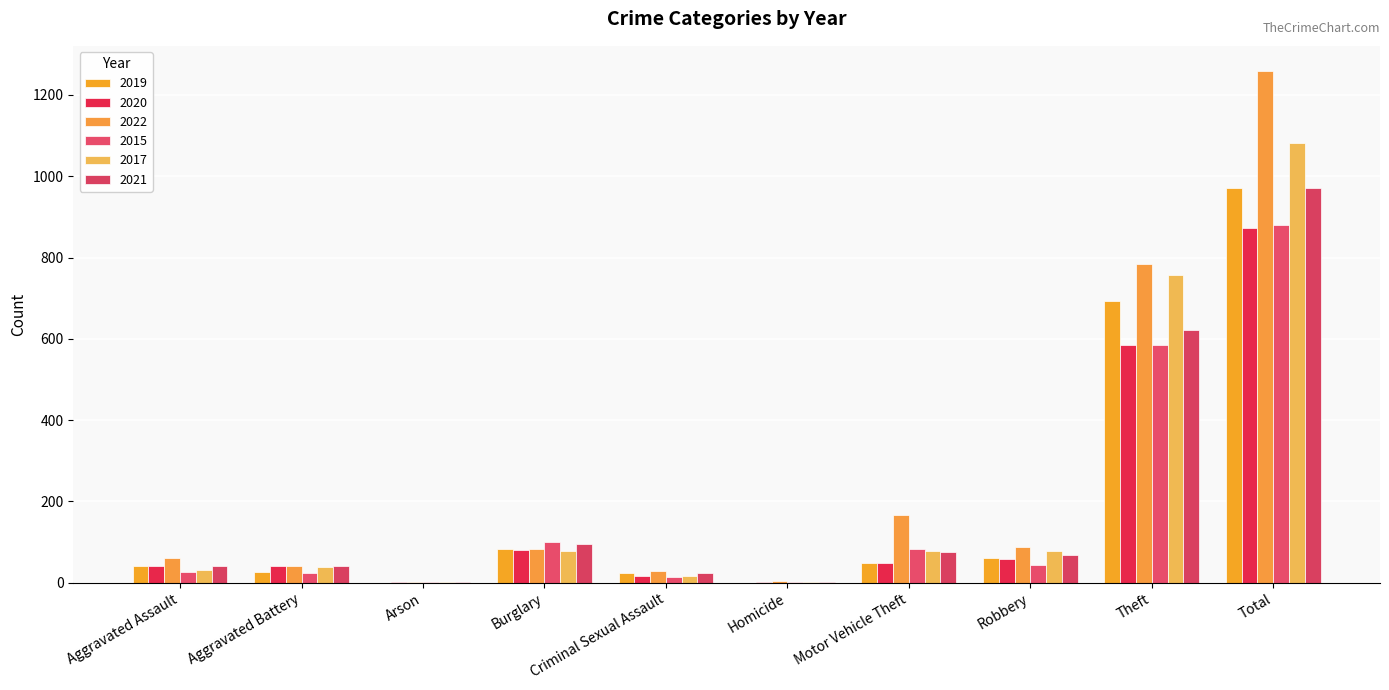

Count the number of data series in this chart.

6